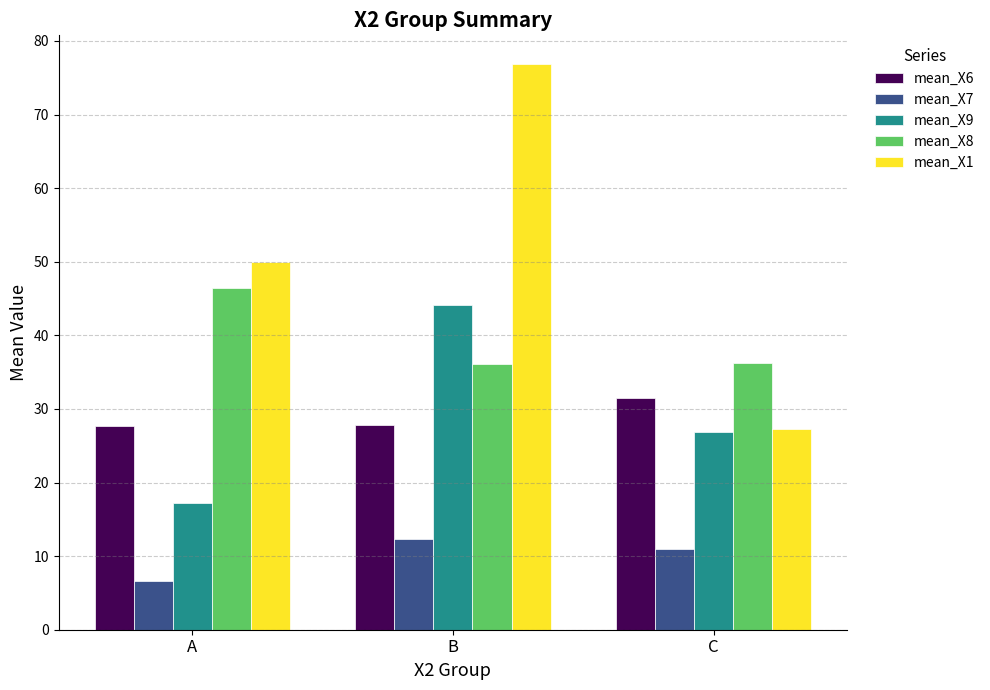

Rank the categories by mean_X9 value from highest to lowest.

B, C, A